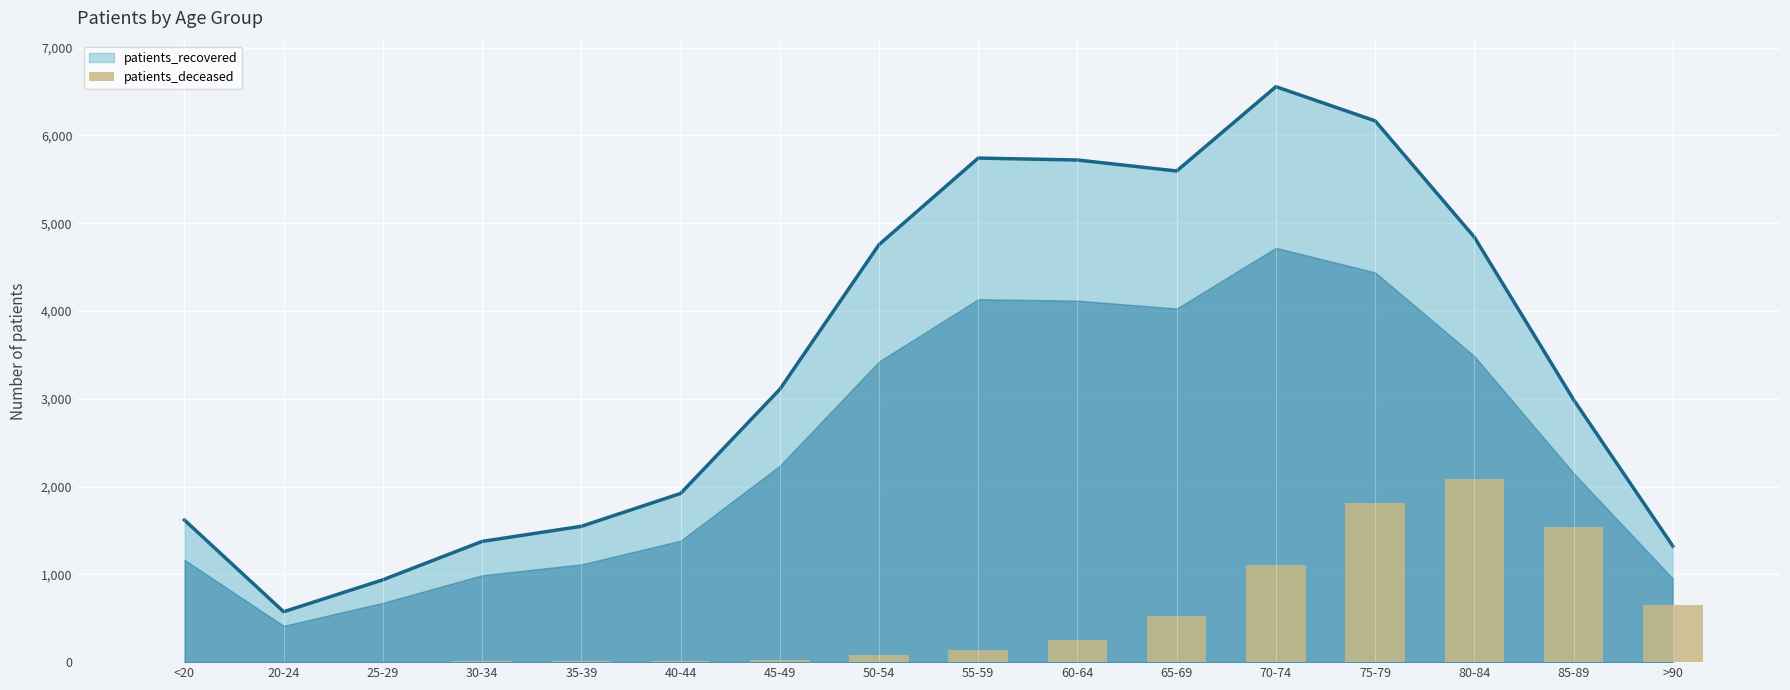

What is the difference between the second highest and second lowest values?

1804